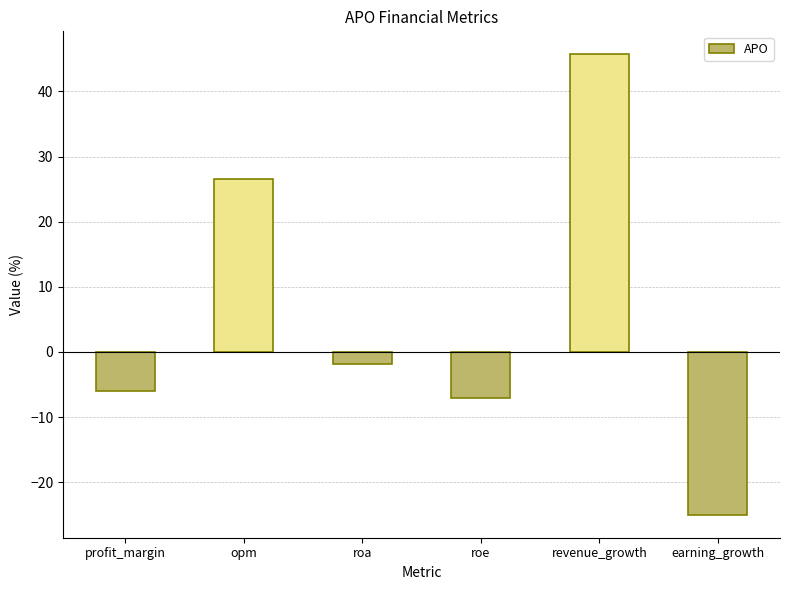

Reading right to left, what are all the values shown in this chart?

-25.0	45.7	-7.1	-1.9	26.6	-6.0